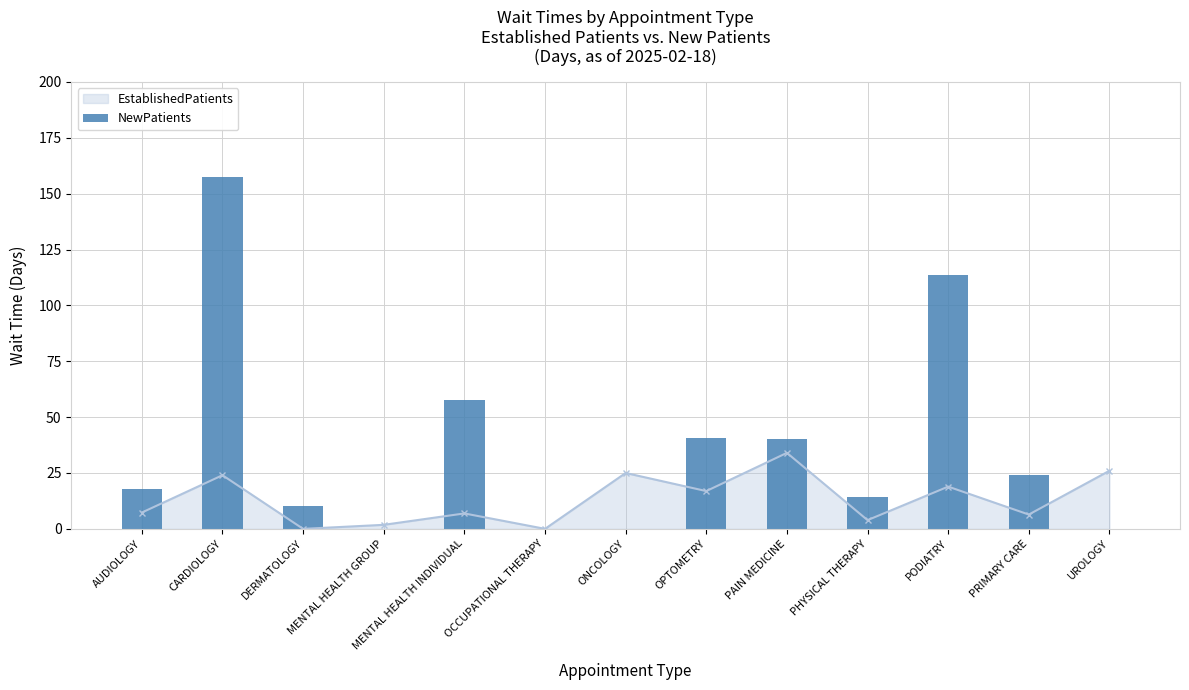

Between PHYSICAL THERAPY and OPTOMETRY, which is larger?

OPTOMETRY